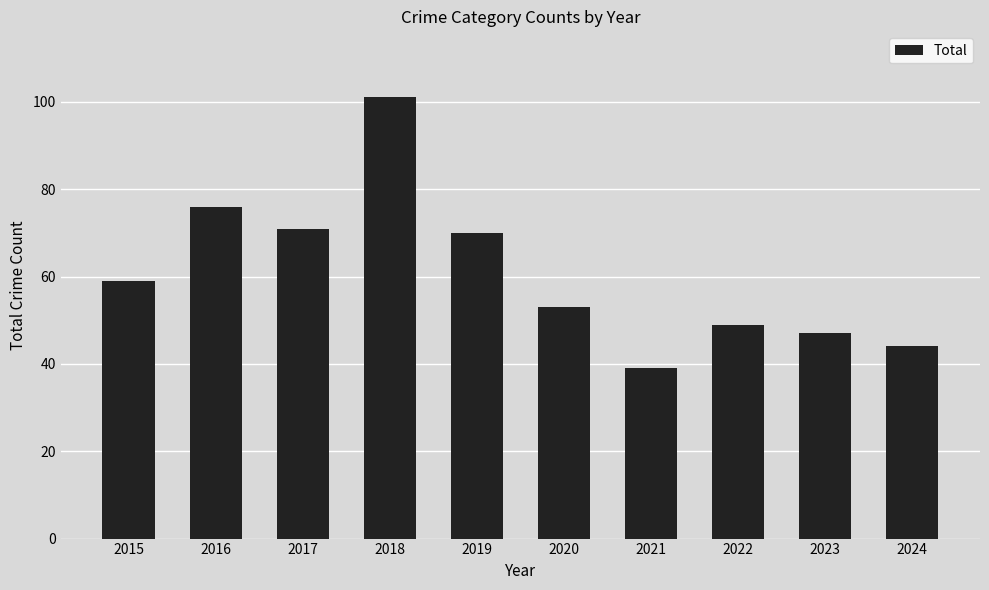

Is it true that the value at 2023 is 47?

True